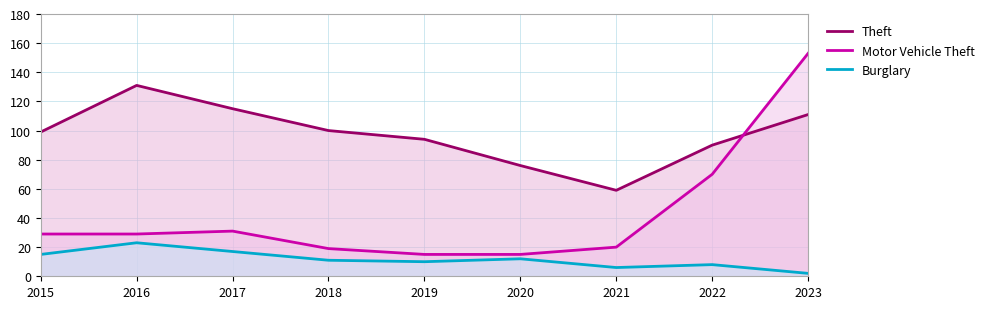

What is the difference between the second highest and minimum values in the Burglary series?

15